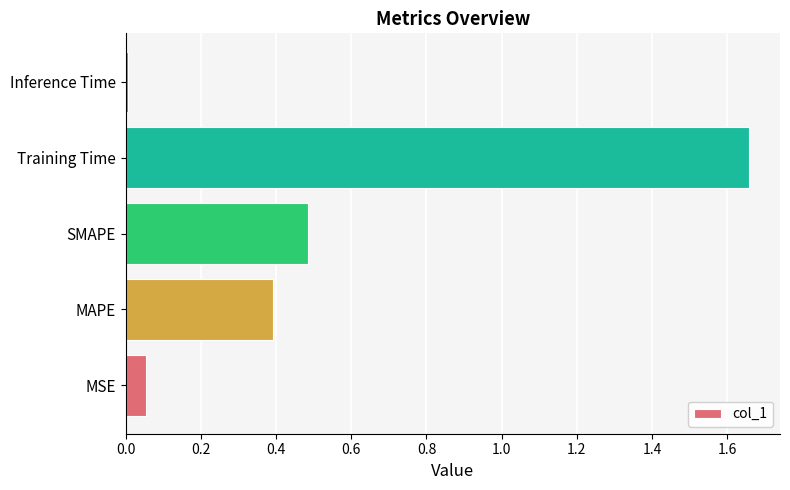

Does the chart contain any negative values?

No